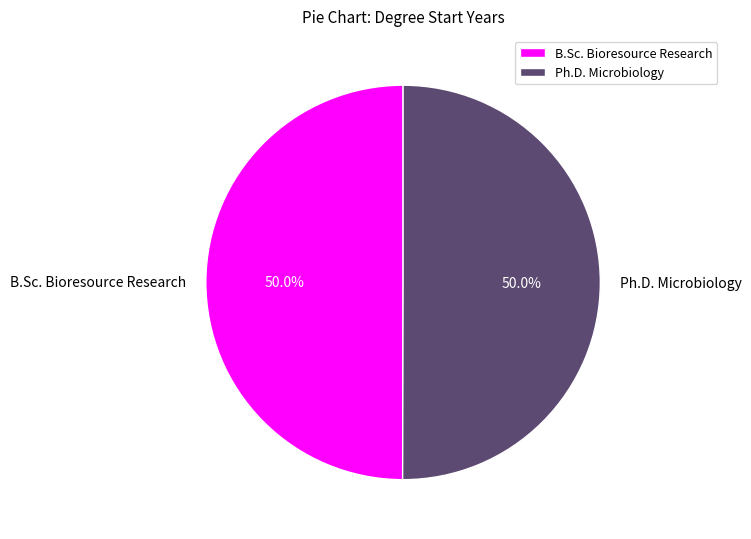

How many segments does this pie chart have?

2